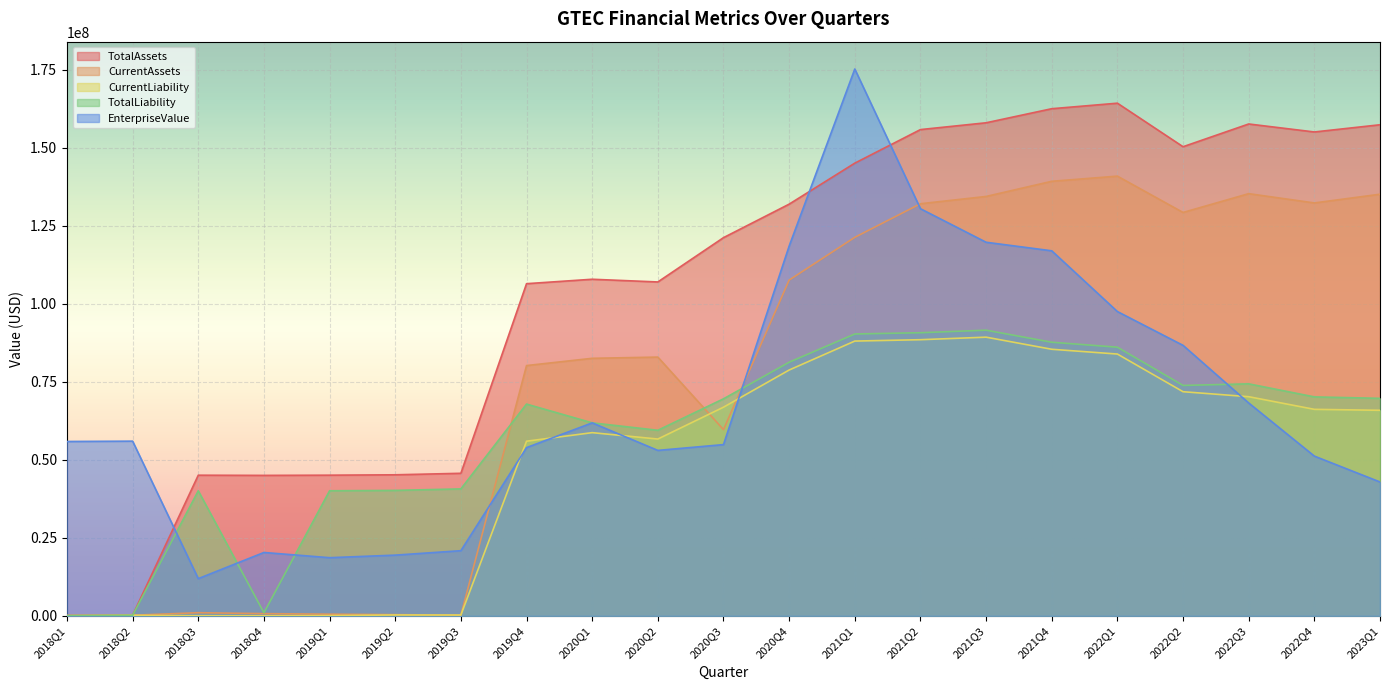

What is the label of the 8th point from the left?

2019Q4